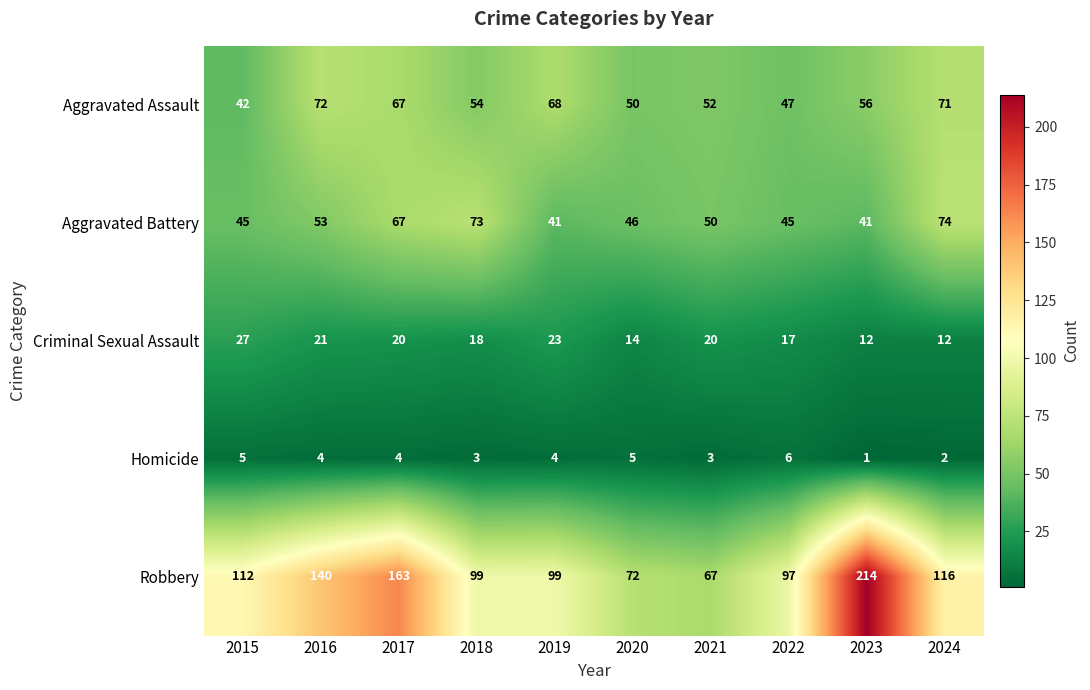

Where does the Aggravated Assault series first go above 56?

2016